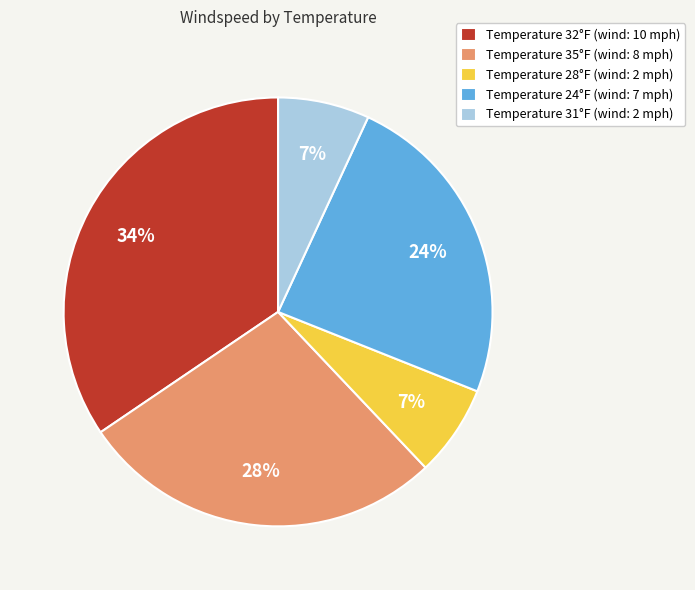

What percentage is the Temperature 35°F (wind: 8 mph) slice, to the nearest percent?

28%